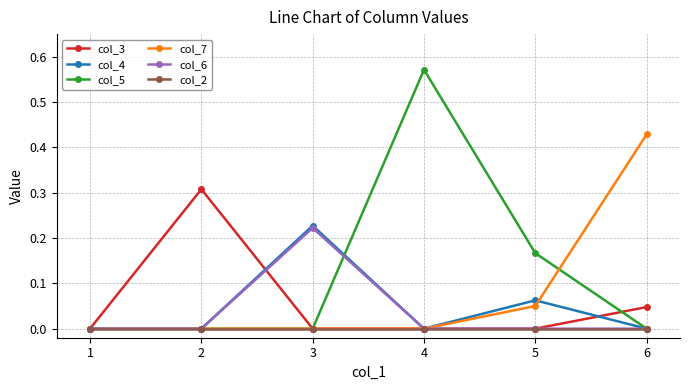

Which series has the largest total across all categories?

col_5